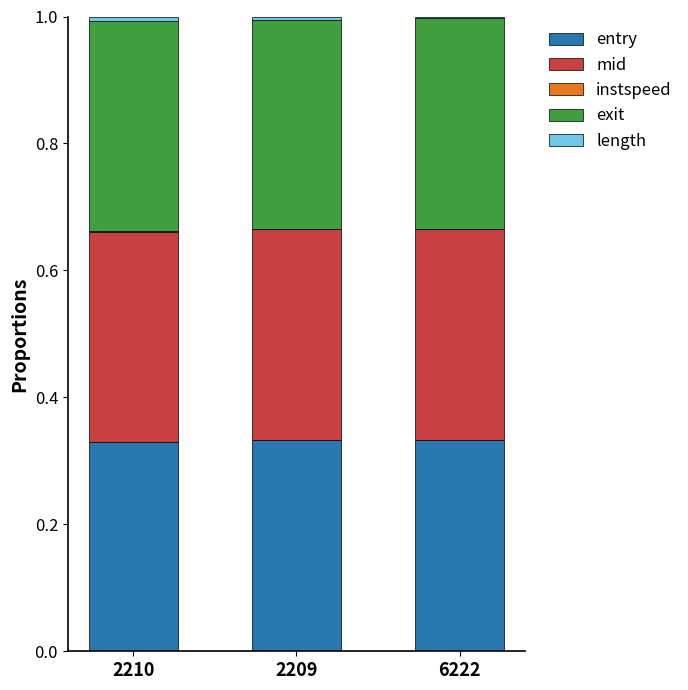

Are the bars horizontal?

No